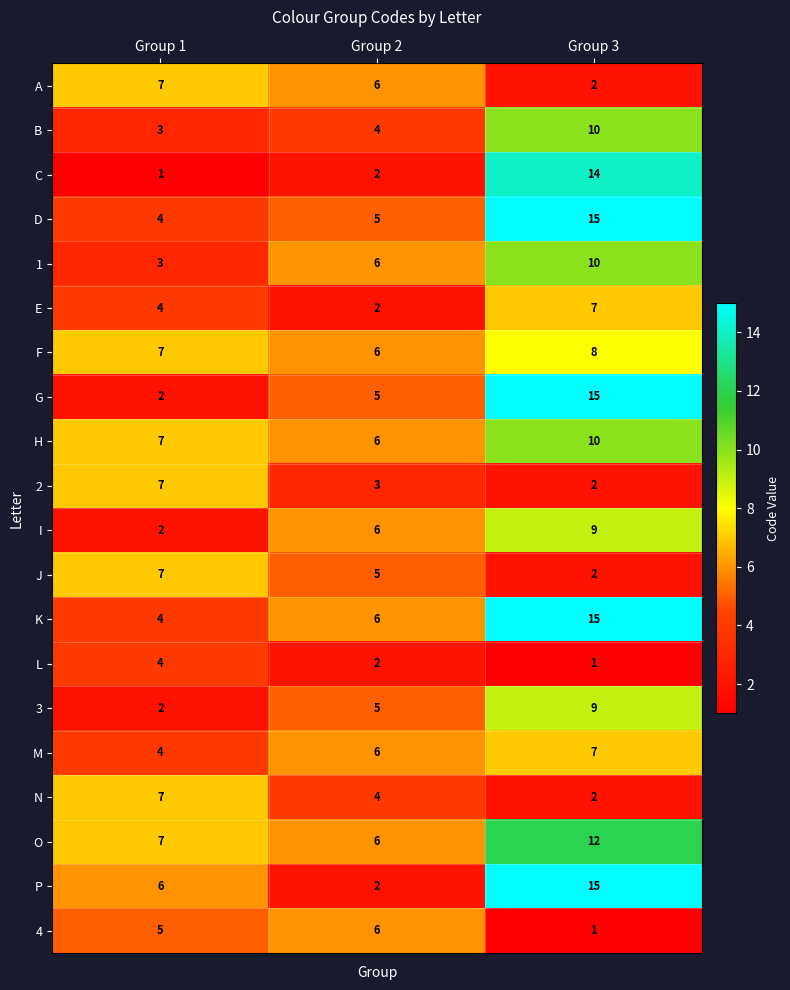

Rank the categories by E value from lowest to highest.

Group 2, Group 1, Group 3